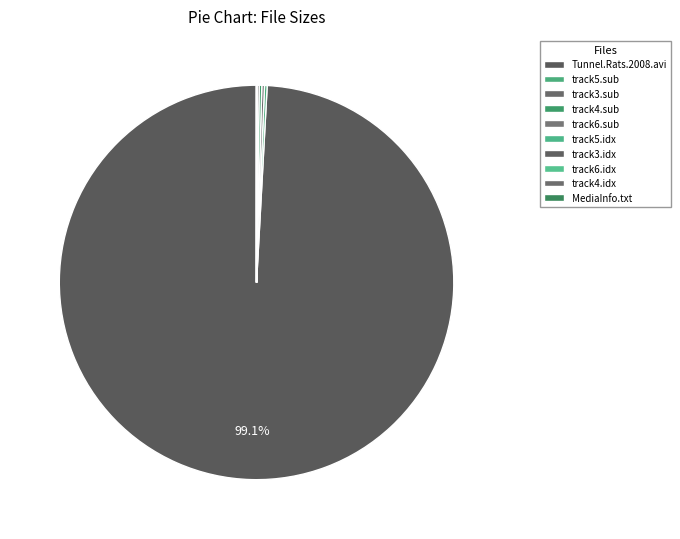

Do track4.sub and track5.sub together represent more than half of the pie?

No